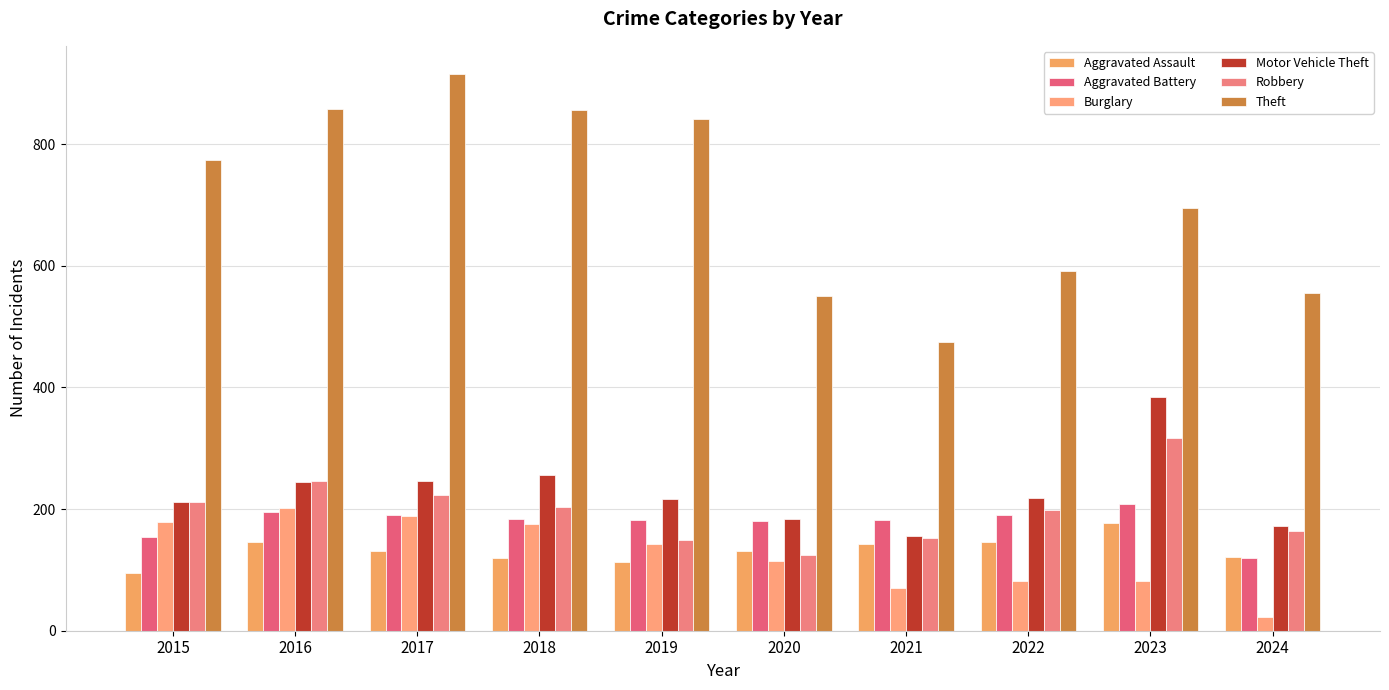

Between 2015 and 2022, which series saw the biggest shift?

Theft